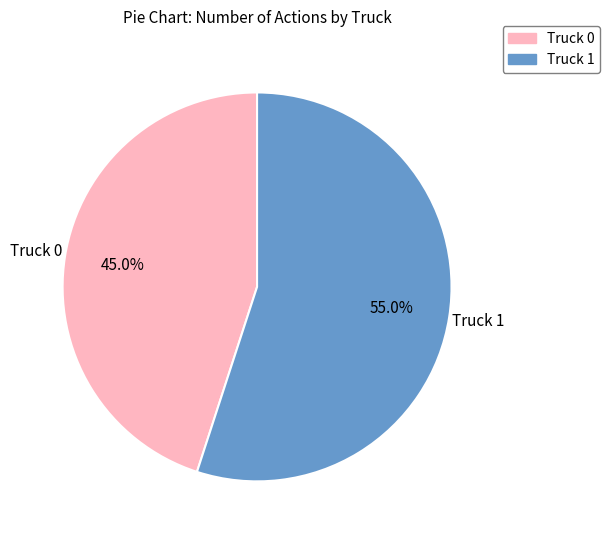

To the nearest percent, what is the average slice percentage?

50%